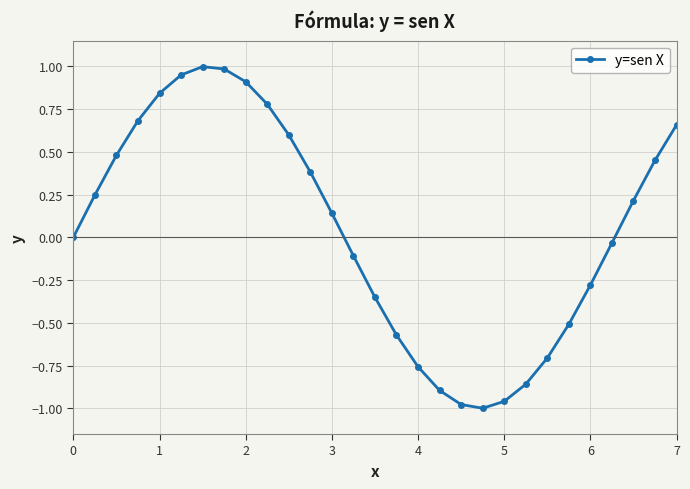

What is the value of the 24th point from the left?

-0.5